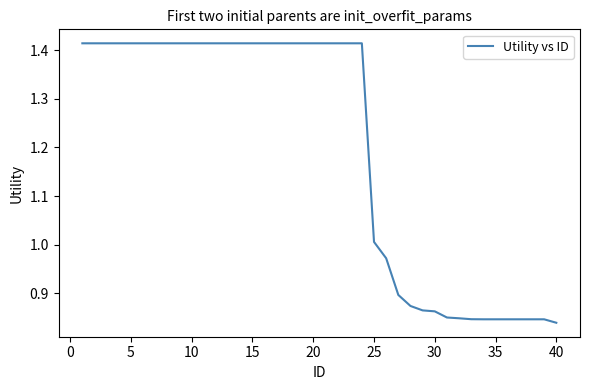

What is the difference between the maximum and minimum values?

0.6